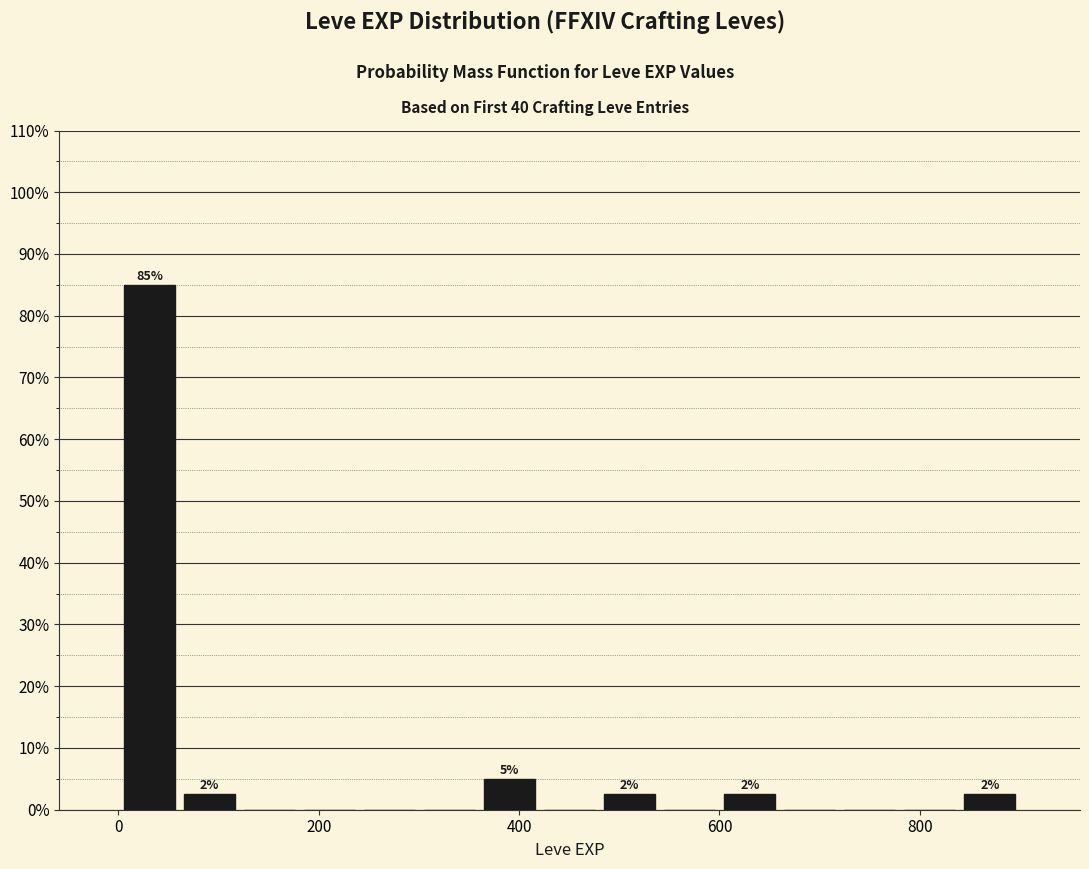

Read against the x-axis, roughly where is the centre of the tallest bar?

40